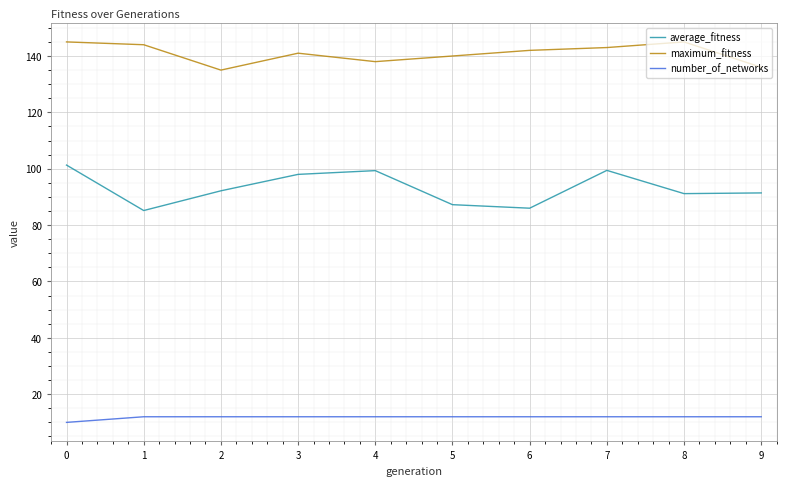

Which series has the largest range (max minus min)?

average_fitness